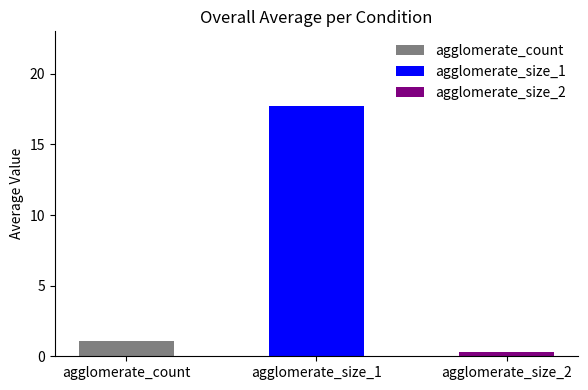

At which label does agglomerate_count reach its minimum?

agglomerate_count